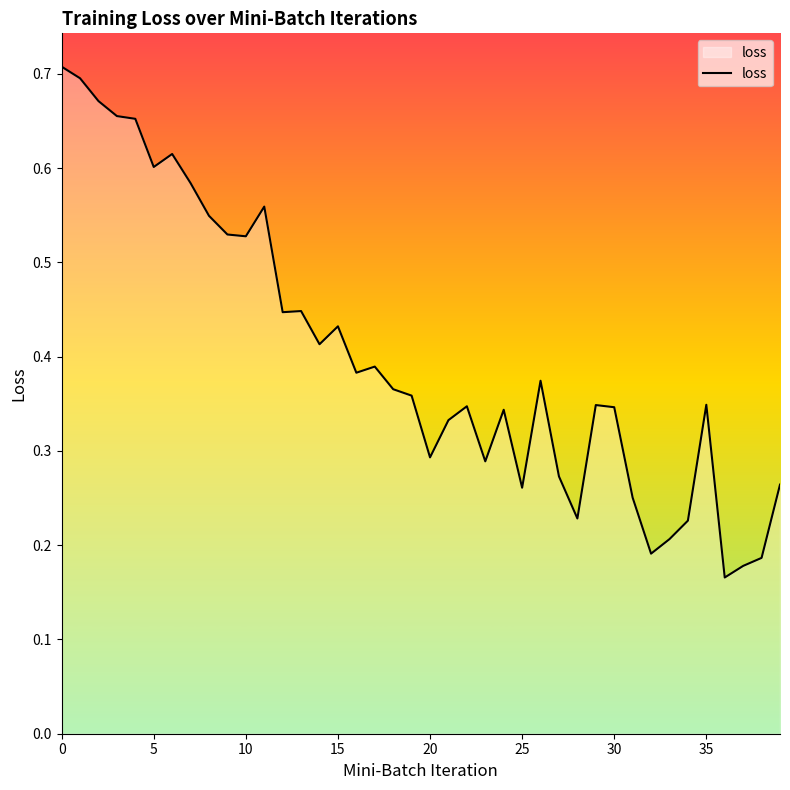

What is the label of the 12th point from the left?

11